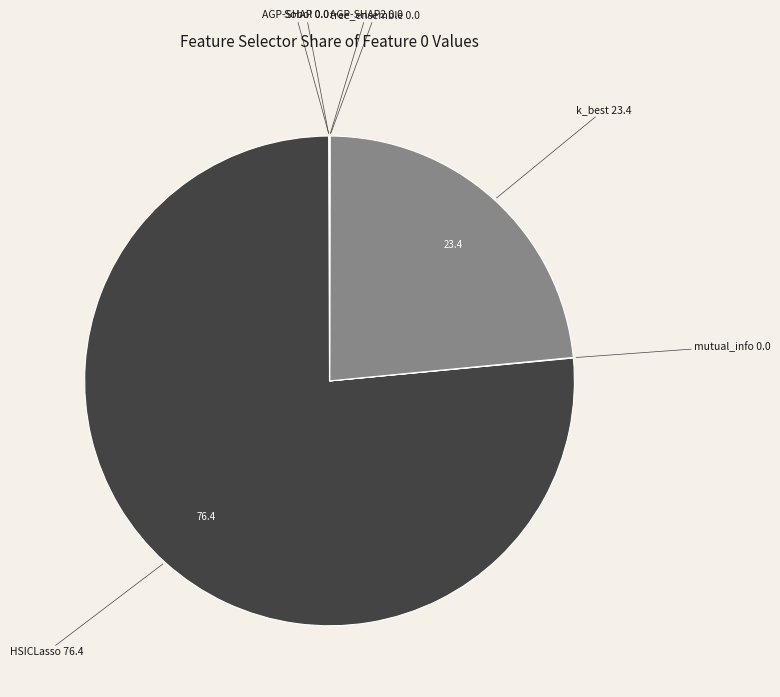

Count the number of slices in the pie.

8